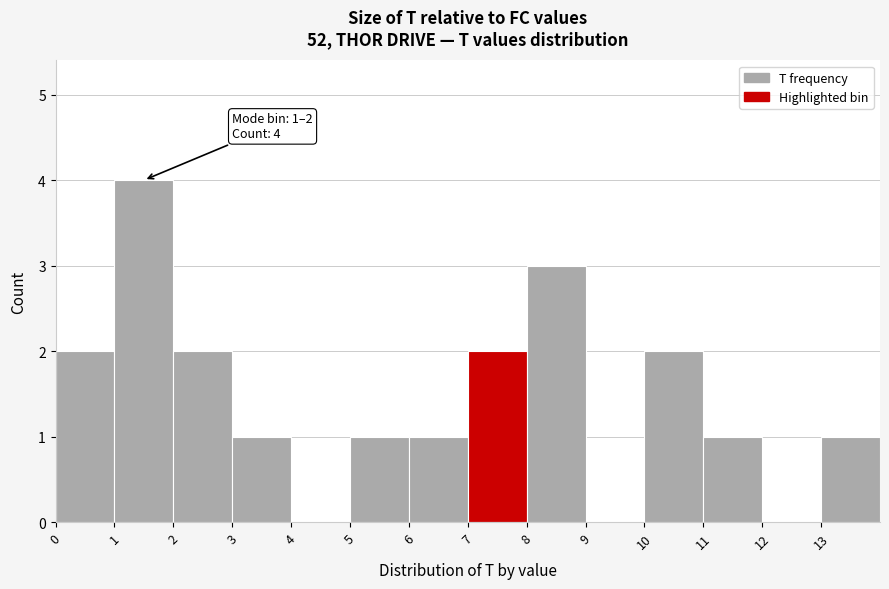

Which range on the x-axis has the tallest bar?

1 to 2